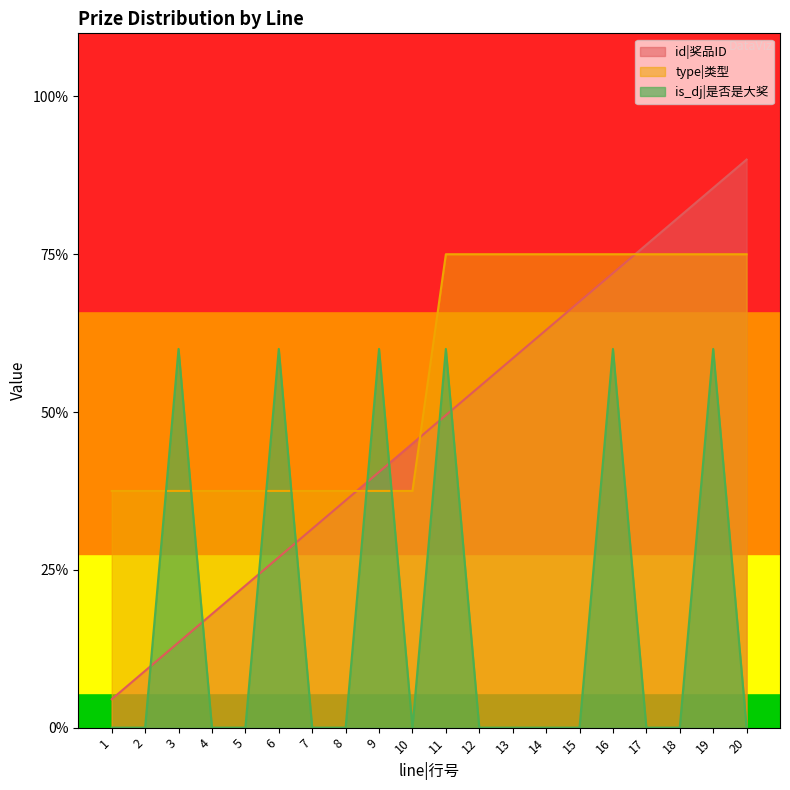

What value does the id|奖品ID series have at 7?

0.6